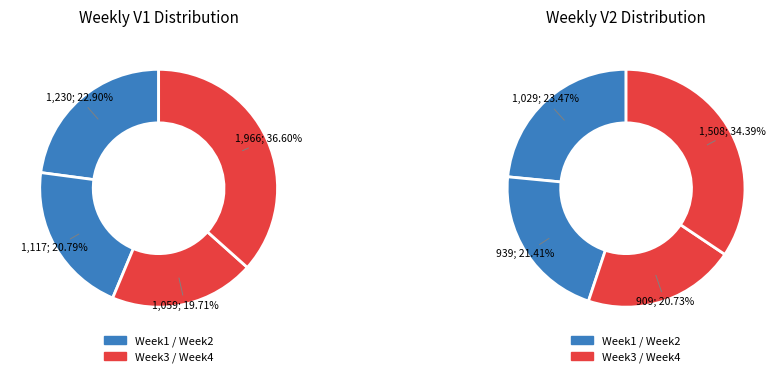

Which category has the smallest portion of the pie?

Week3